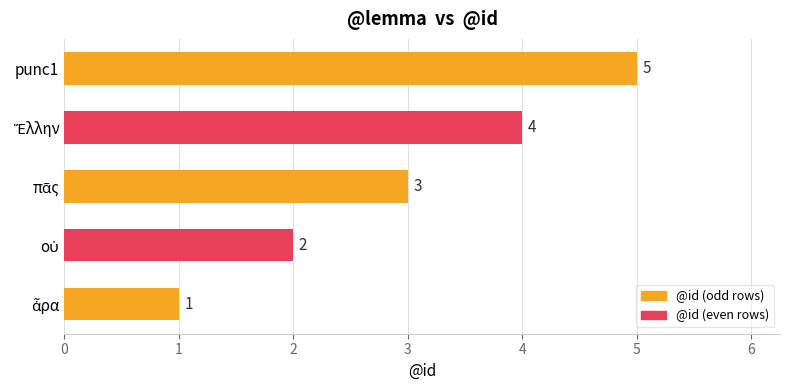

What is the average value?

3